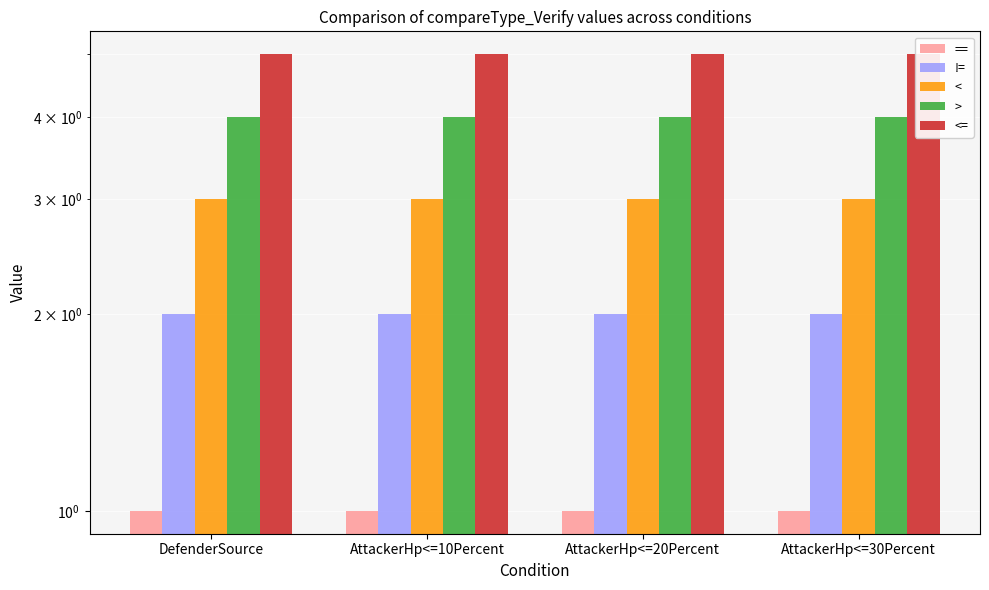

What position from the right is DefenderSource?

4